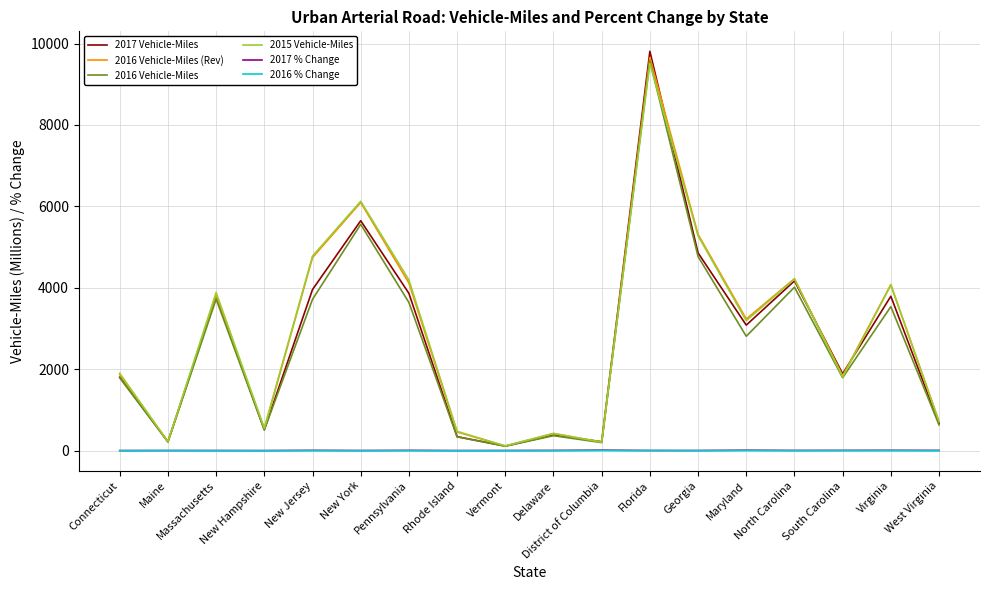

The 2015 Vehicle-Miles series shows 550.0 at New Hampshire. True or false?

True